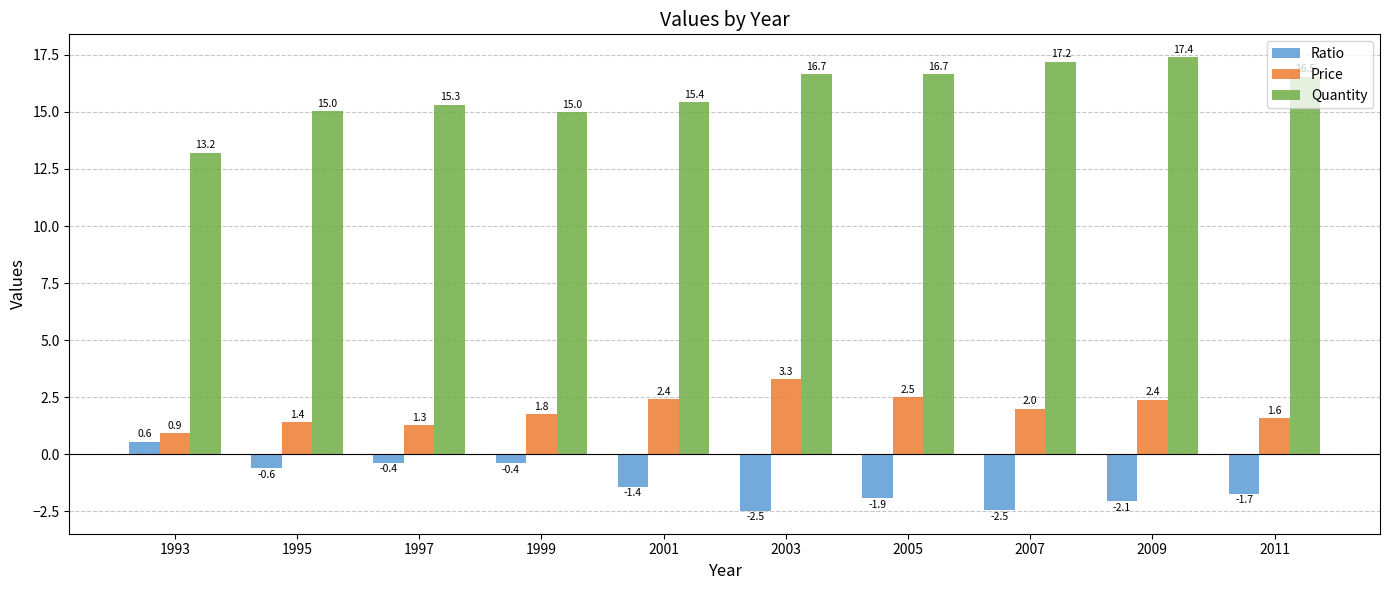

What is the value of the Ratio bar at the 2nd from the left?

-0.6